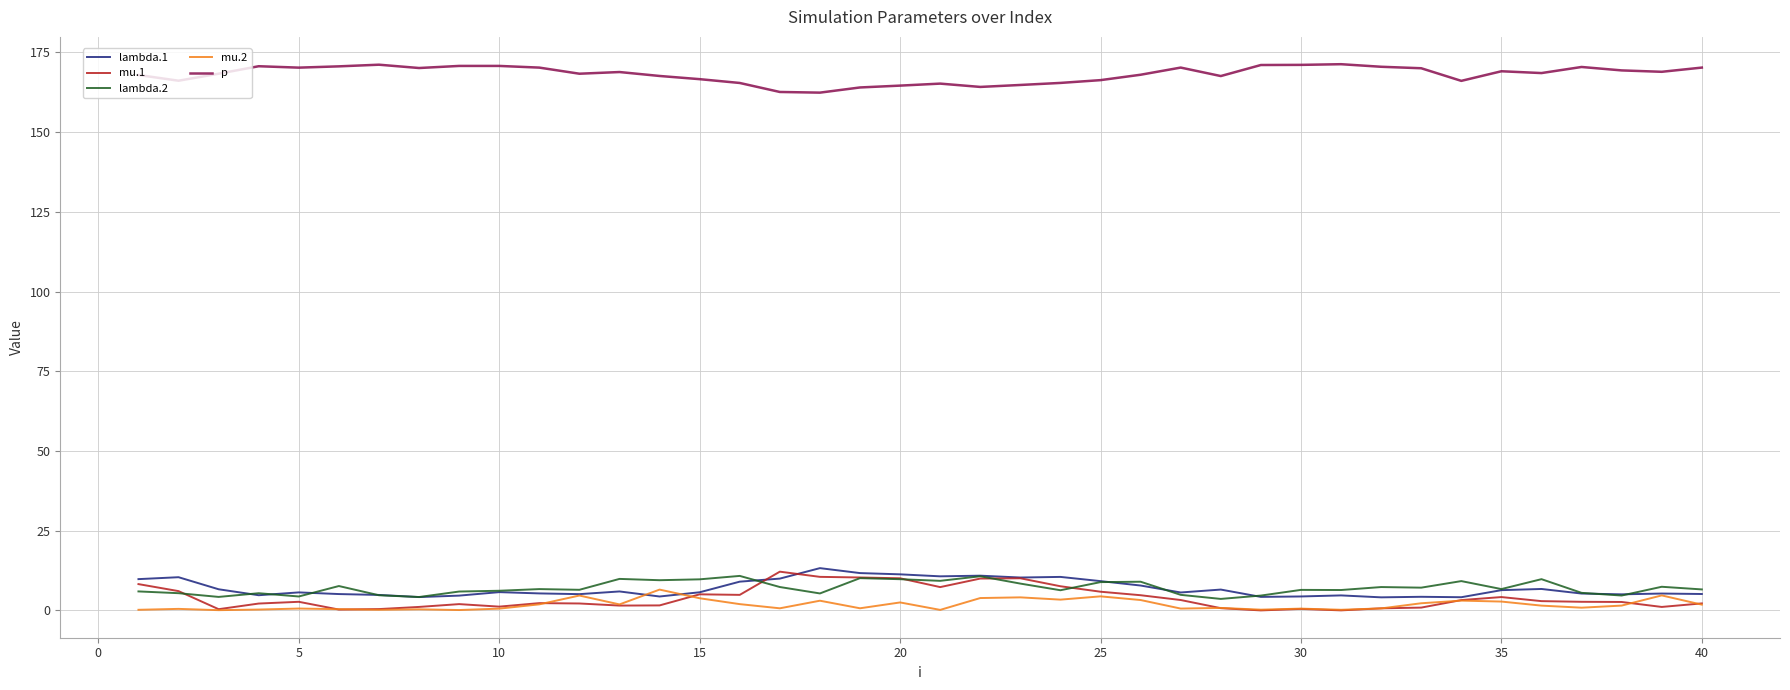

What is the highest value of the mu.1 series?

12.2